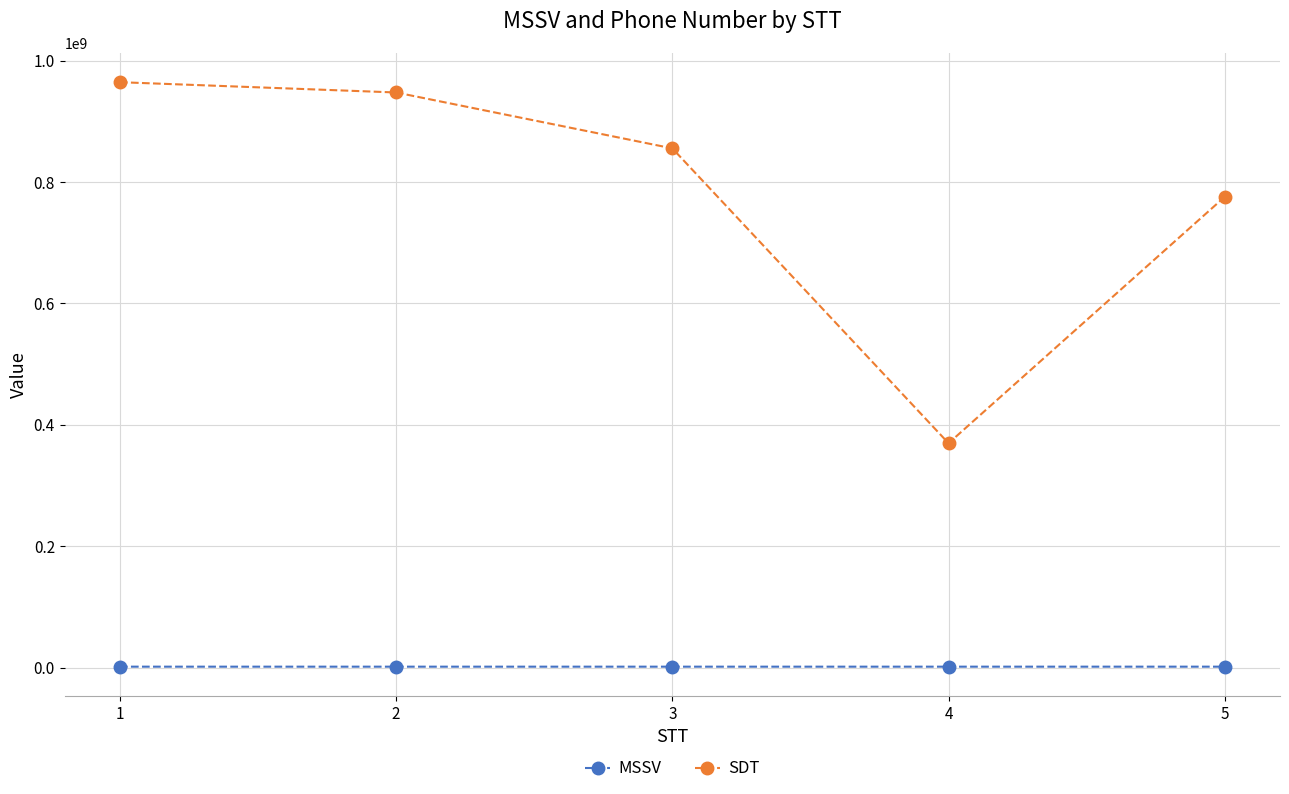

Does the chart display data point markers on the line(s)?

Yes